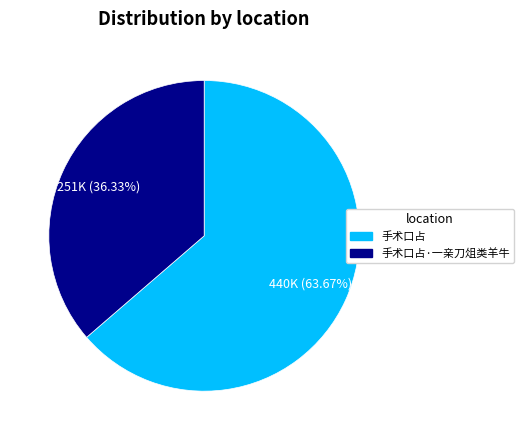

The 手术口占·一亲刀俎类羊牛 slice represents 26% of the pie. True or false?

False